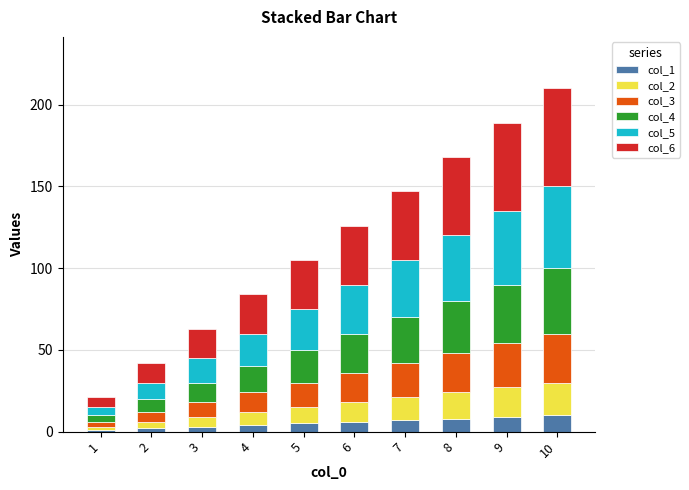

The col_1 series shows 7 at 7. True or false?

True